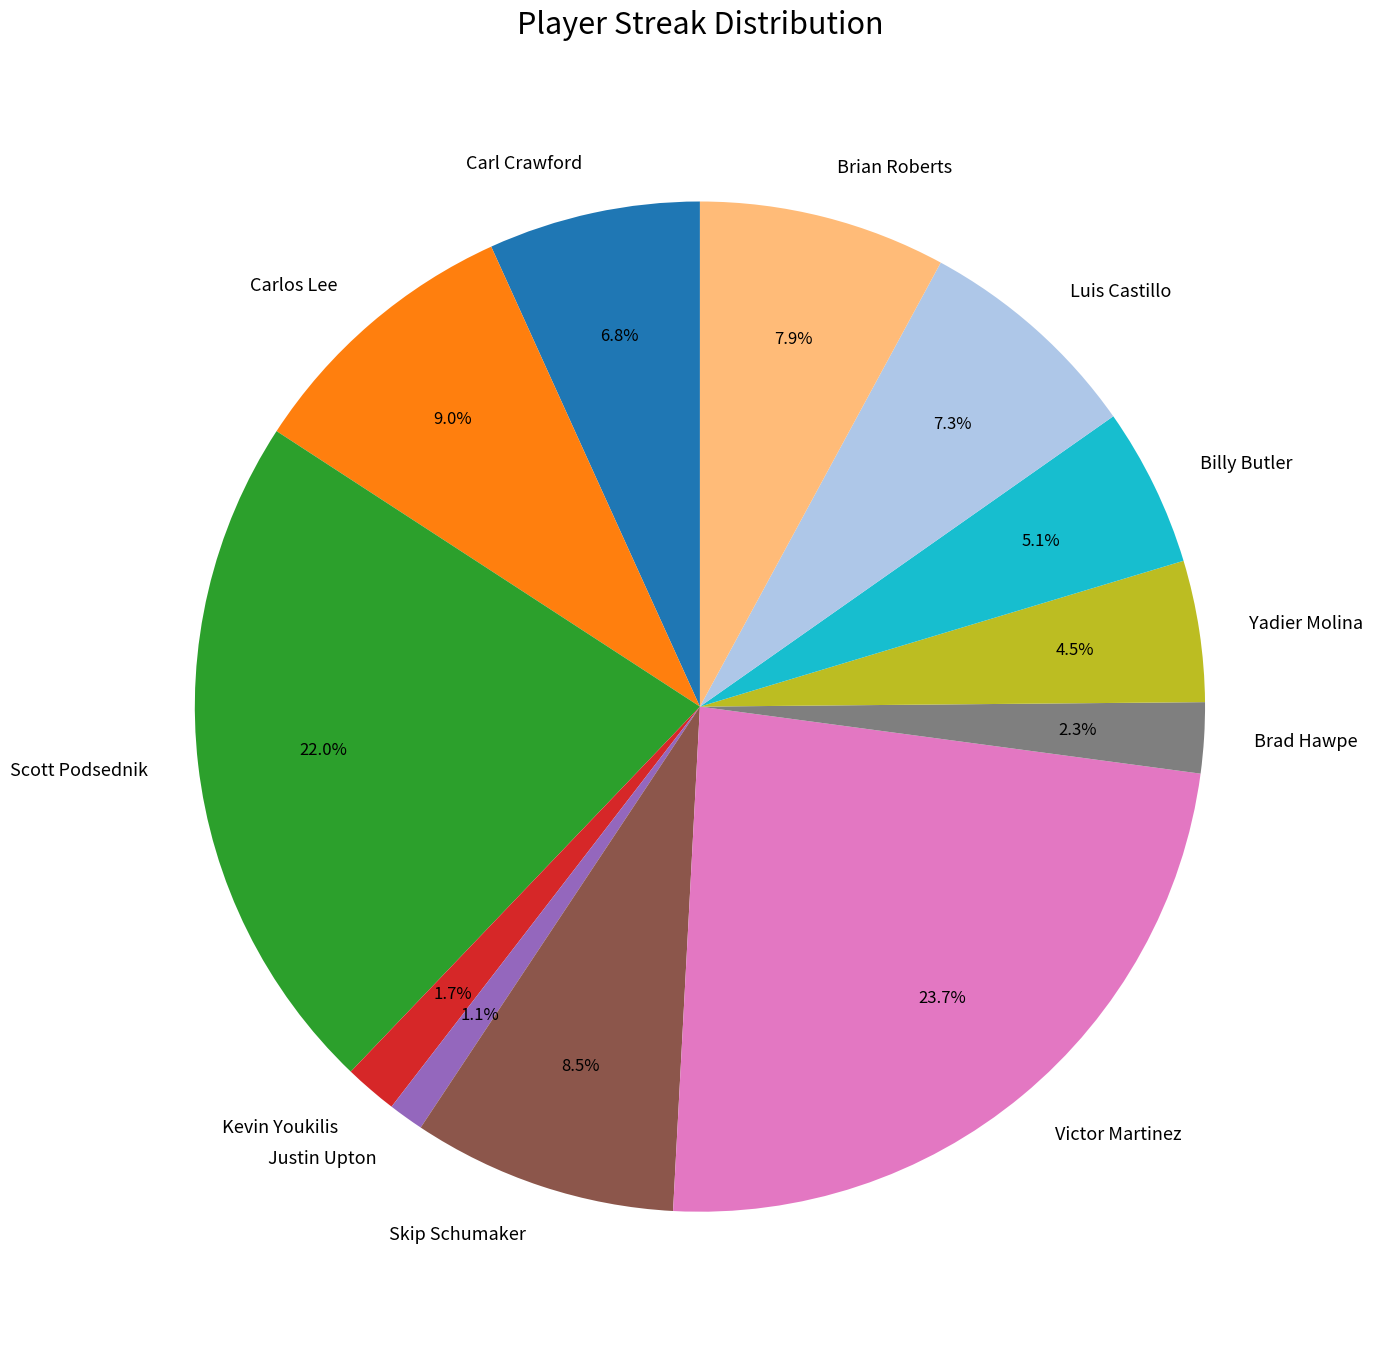

Rank the categories by value from highest to lowest.

Victor Martinez, Scott Podsednik, Carlos Lee, Skip Schumaker, Brian Roberts, Luis Castillo, Carl Crawford, Billy Butler, Yadier Molina, Brad Hawpe, Kevin Youkilis, Justin Upton